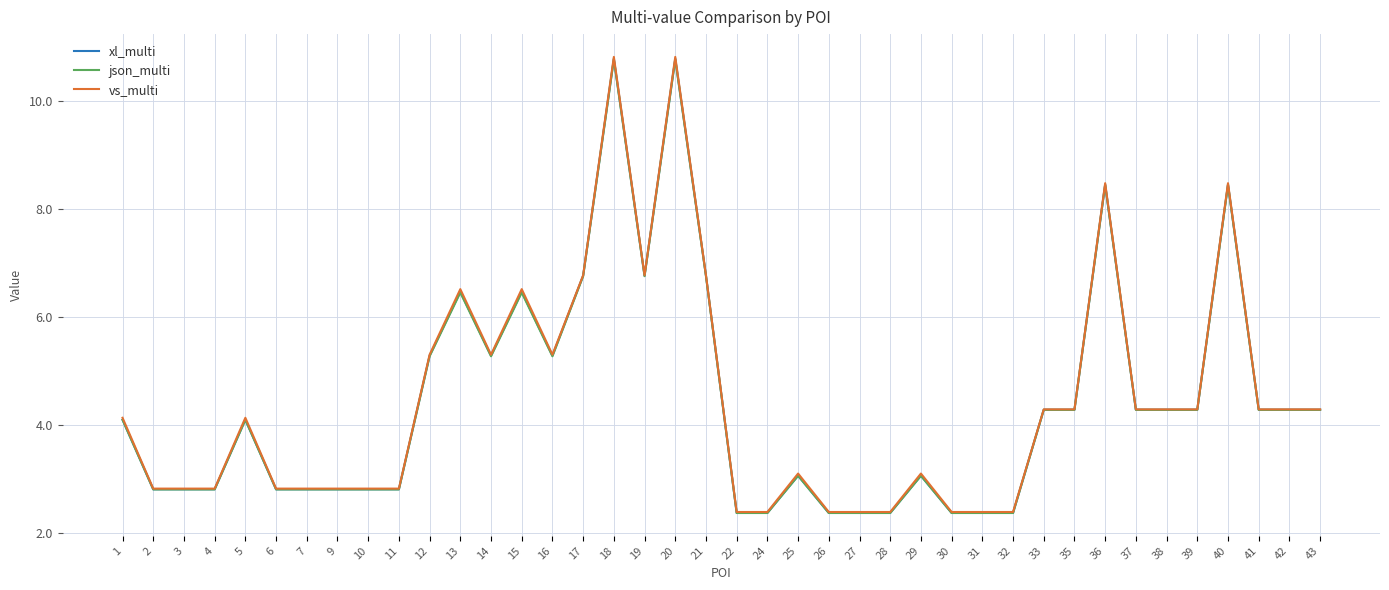

Is it true that json_multi equals 2.4 at 24?

True